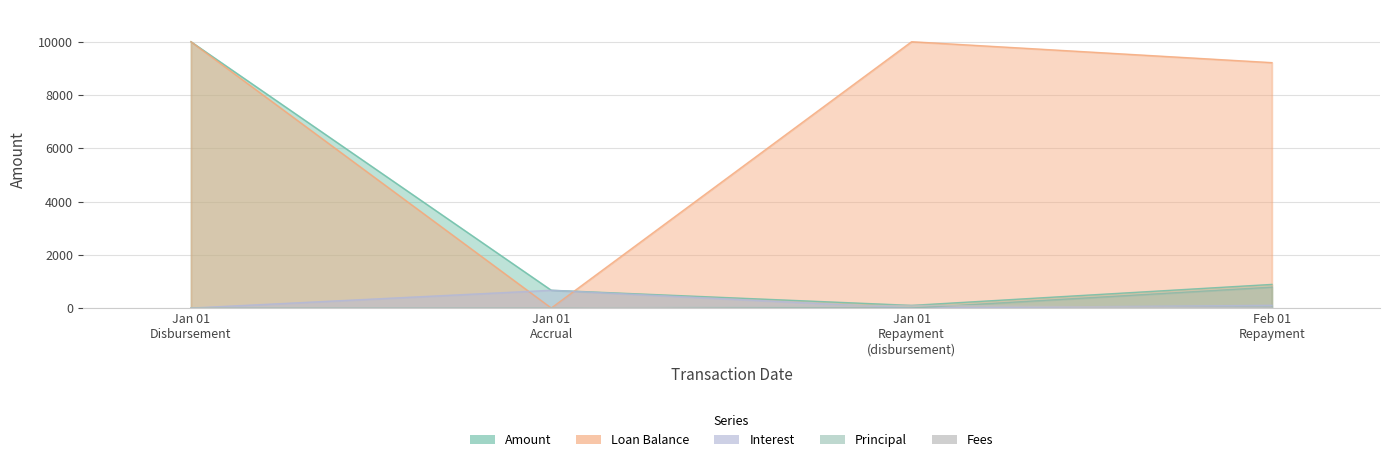

Does the chart display data point markers on the line(s)?

No